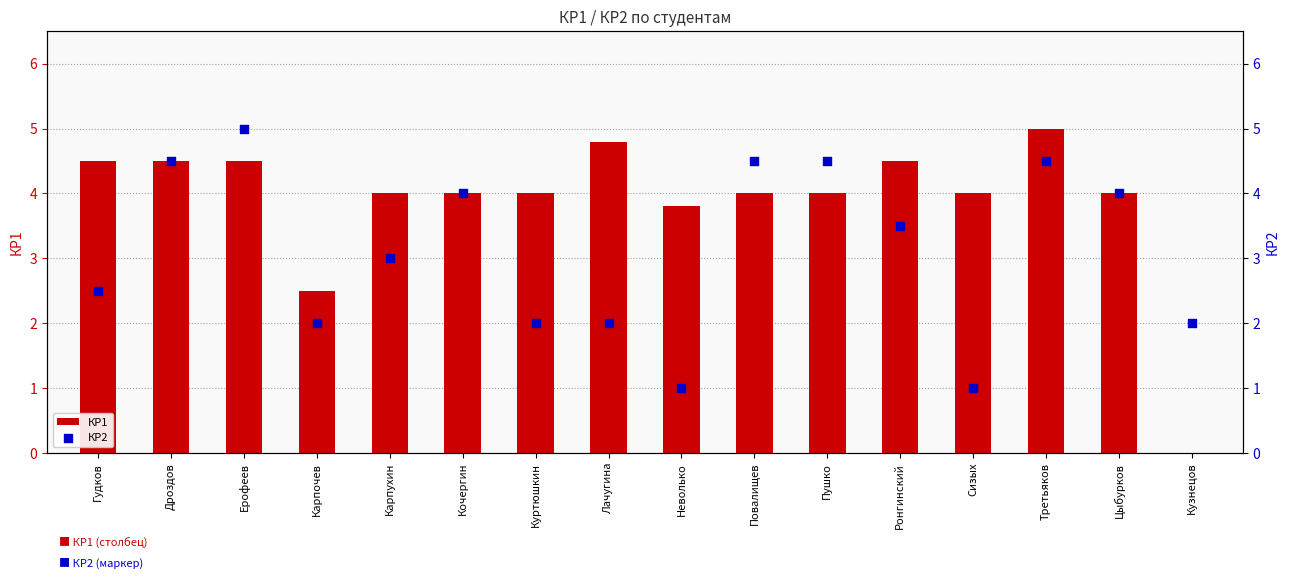

Which series has the largest total across all categories?

КР1